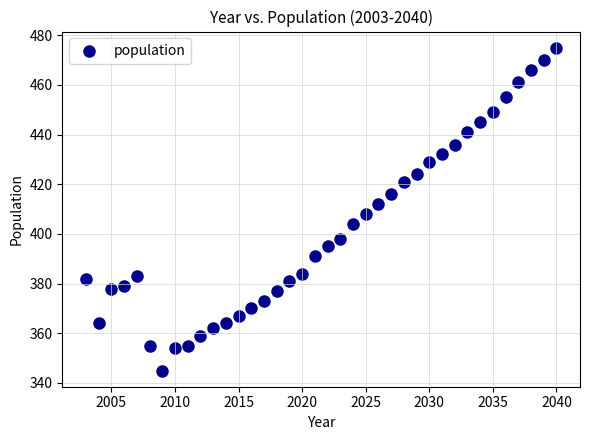

What is the range of X values (max minus min)?

37